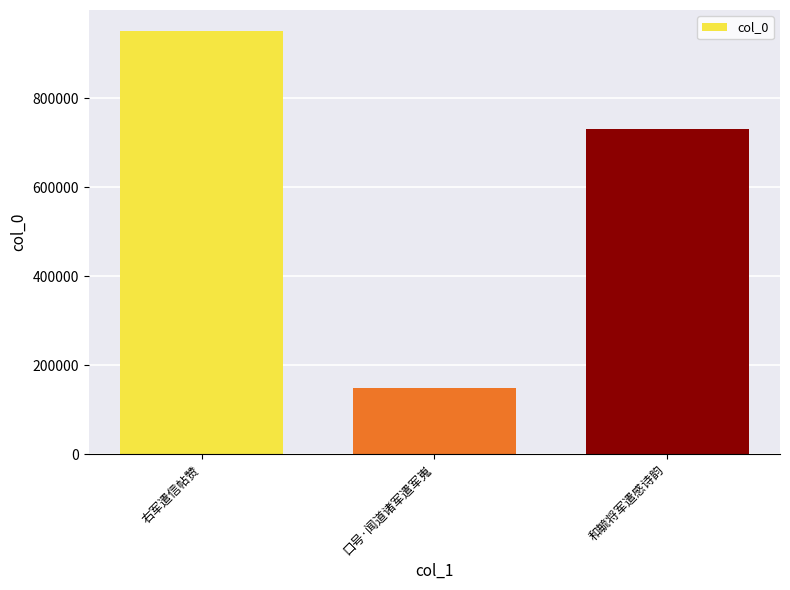

What is the minimum value shown in the chart?

147955